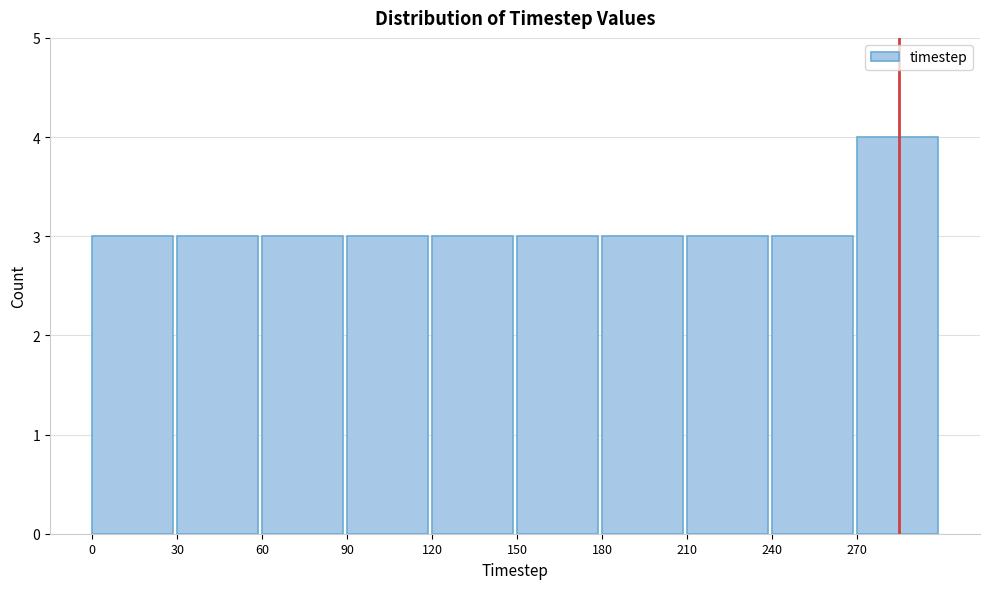

Which range on the x-axis has the tallest bar?

270 to 300